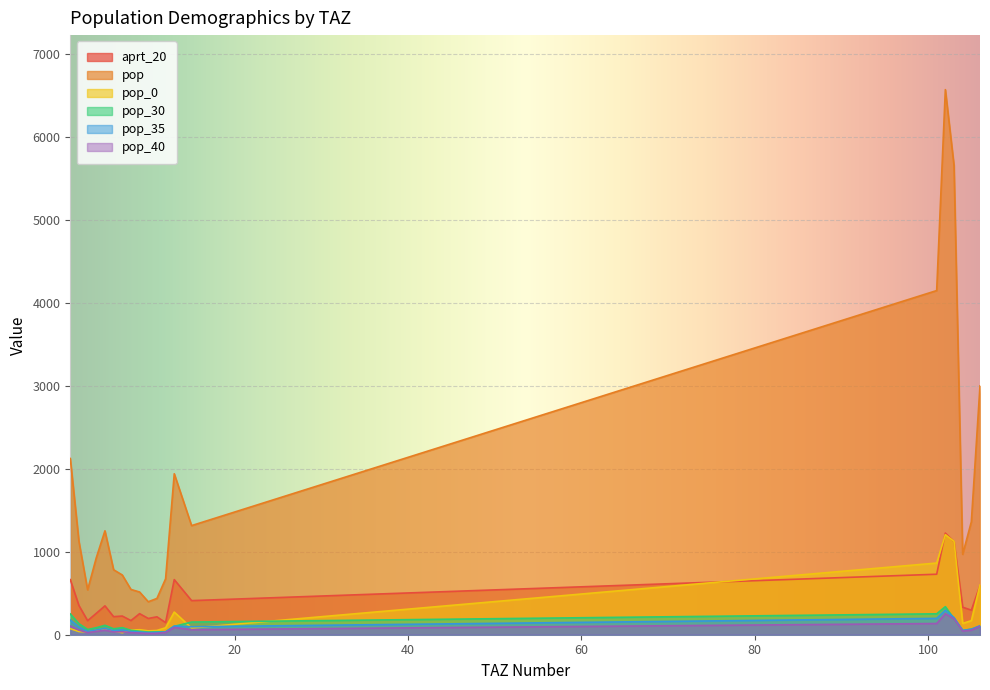

Where does the pop_35 series first go above 65?

1